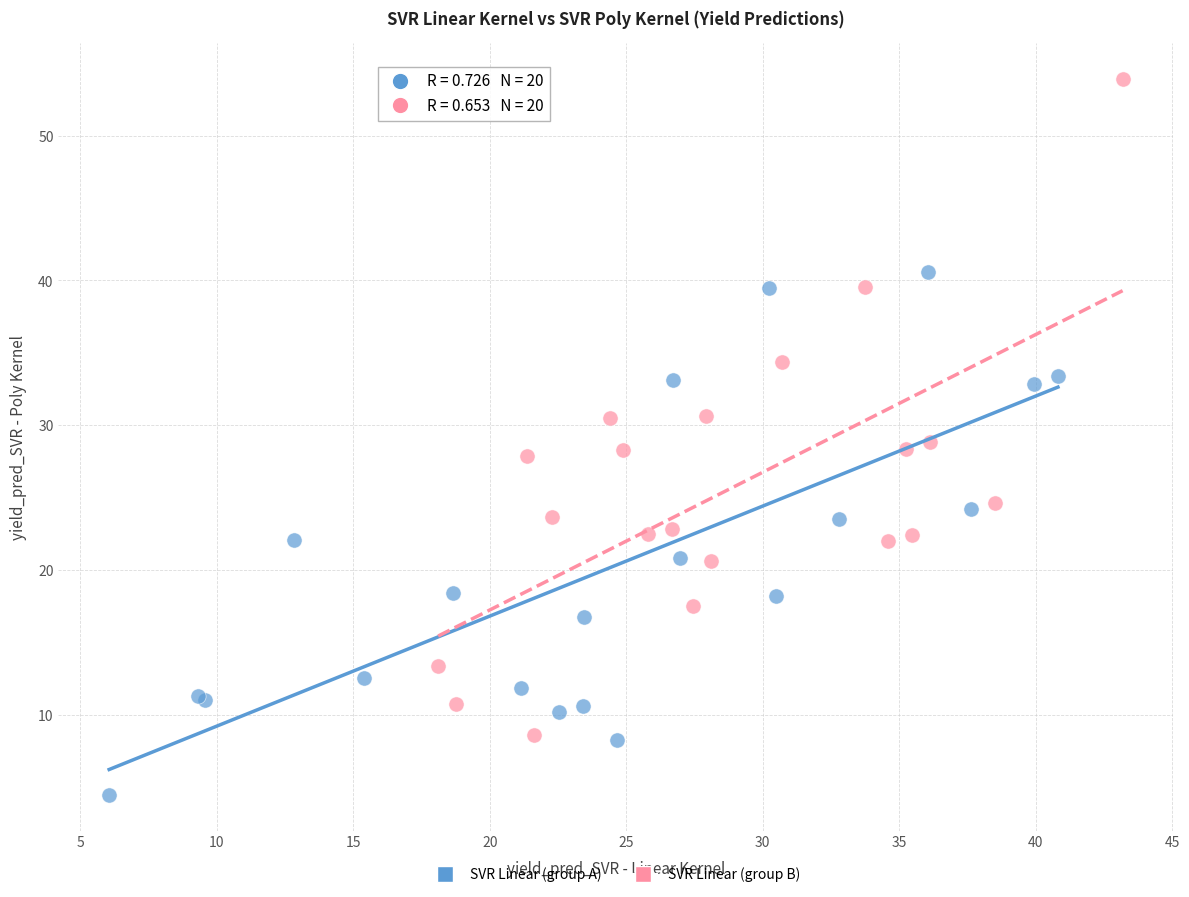

Which series reaches the maximum Y coordinate?

SVR Linear (group B)